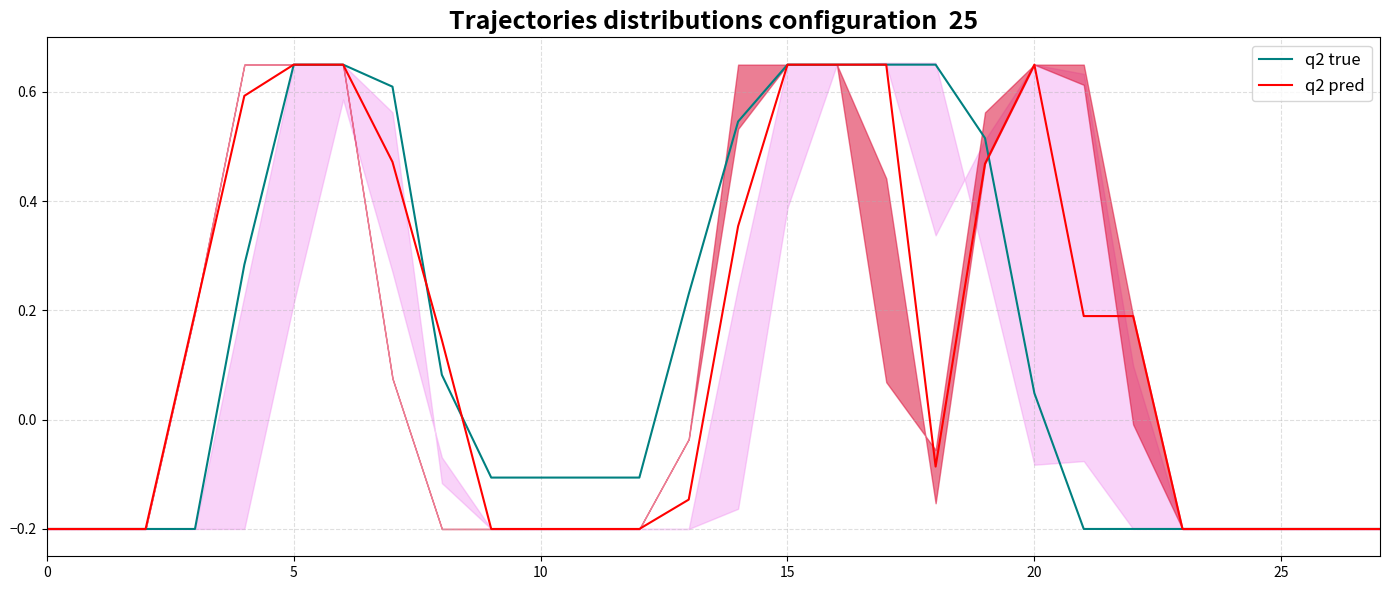

Is the value of q2 true at 12 greater than the value of q2 pred at 24?

Yes